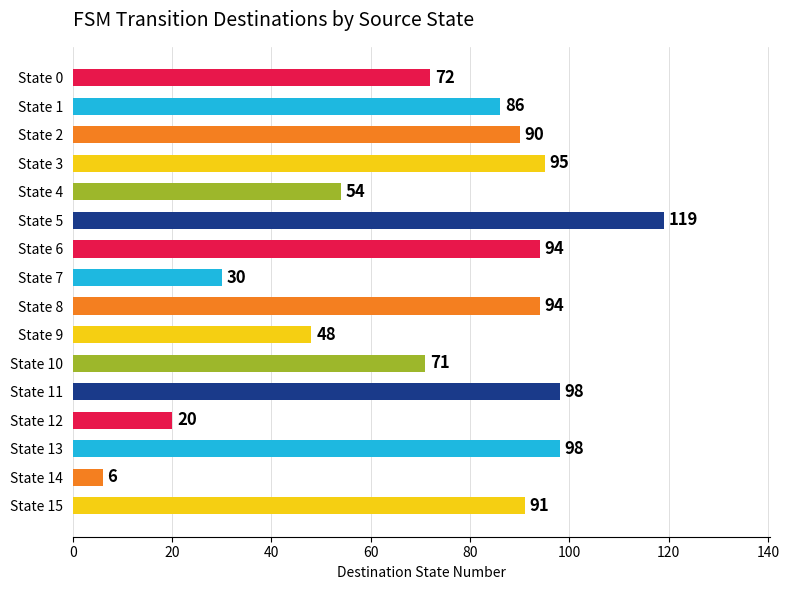

Reading top to bottom, what are all the values shown in this chart?

State 0=72	State 1=86	State 2=90	State 3=95	State 4=54	State 5=119	State 6=94	State 7=30	State 8=94	State 9=48	State 10=71	State 11=98	State 12=20	State 13=98	State 14=6	State 15=91